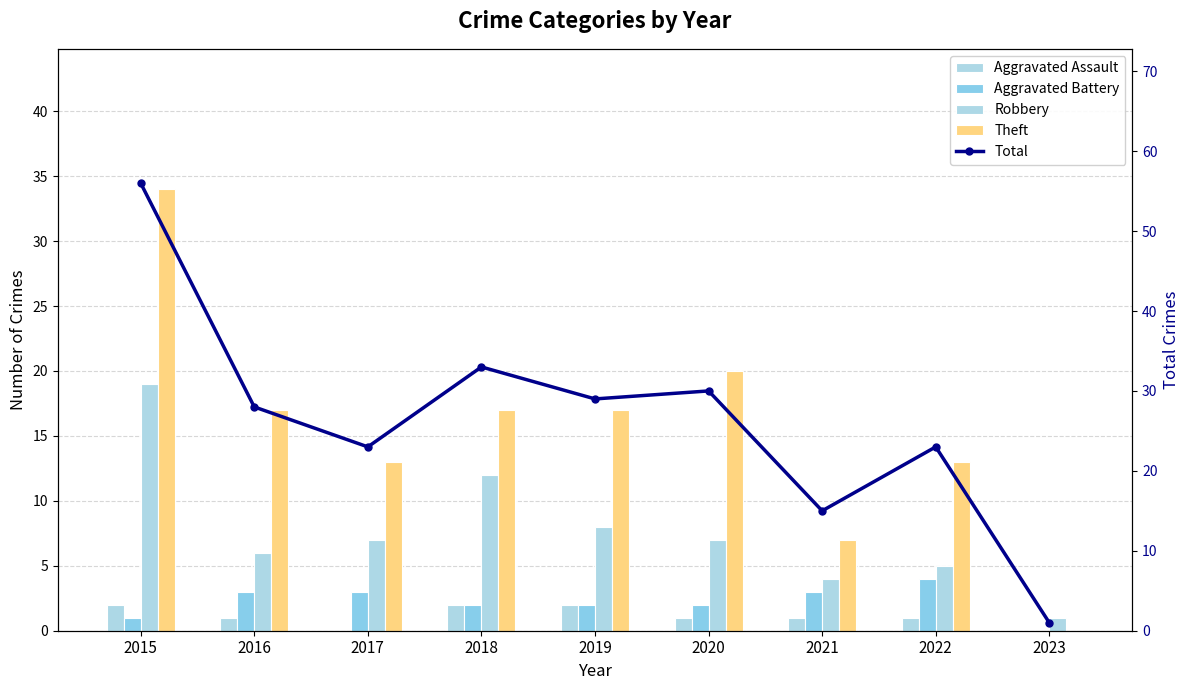

Reading right to left, extract all data points from this chart.

Aggravated Assault: 2023=0	2022=1	2021=1	2020=1	2019=2	2018=2	2017=0	2016=1	2015=2
Aggravated Battery: 2023=0	2022=4	2021=3	2020=2	2019=2	2018=2	2017=3	2016=3	2015=1
Robbery: 2023=1	2022=5	2021=4	2020=7	2019=8	2018=12	2017=7	2016=6	2015=19
Theft: 2023=0	2022=13	2021=7	2020=20	2019=17	2018=17	2017=13	2016=17	2015=34
Total: 2023=1	2022=23	2021=15	2020=30	2019=29	2018=33	2017=23	2016=28	2015=56